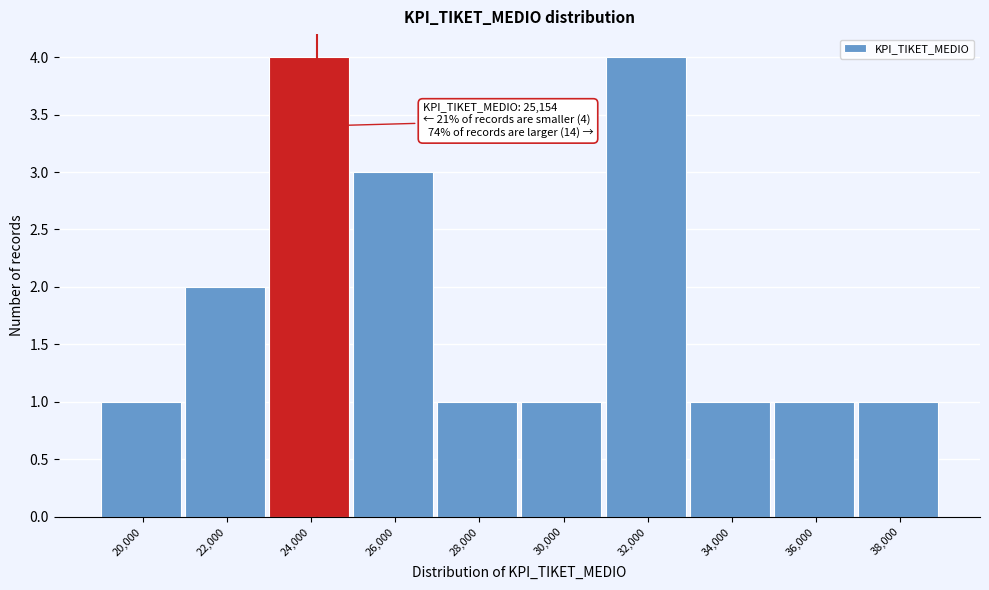

Reading left to right, what are all the values shown in this chart?

1	2	4	3	1	1	4	1	1	1